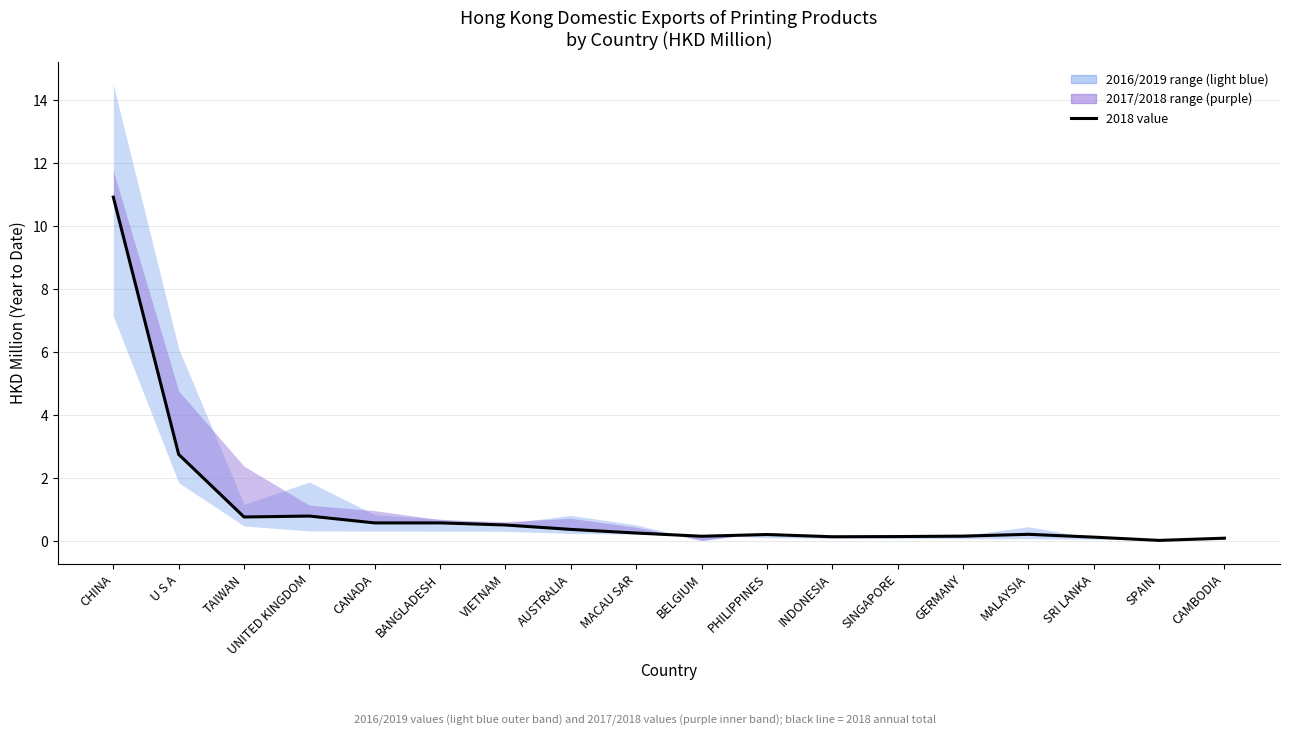

Where is the first local minimum for 201612?

TAIWAN